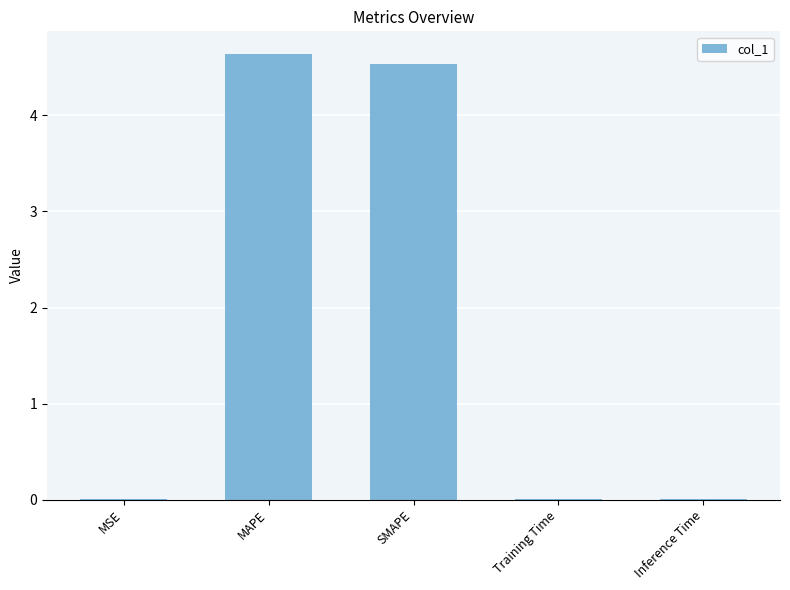

True or false: the data shows 2.9 at SMAPE.

False